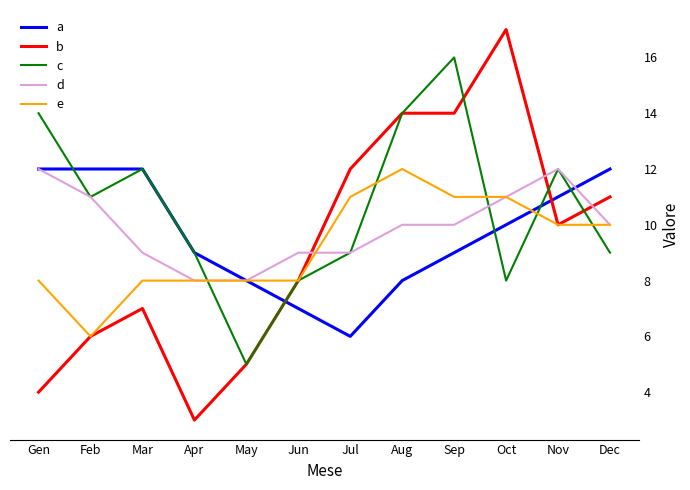

What is the average value of the d series?

10